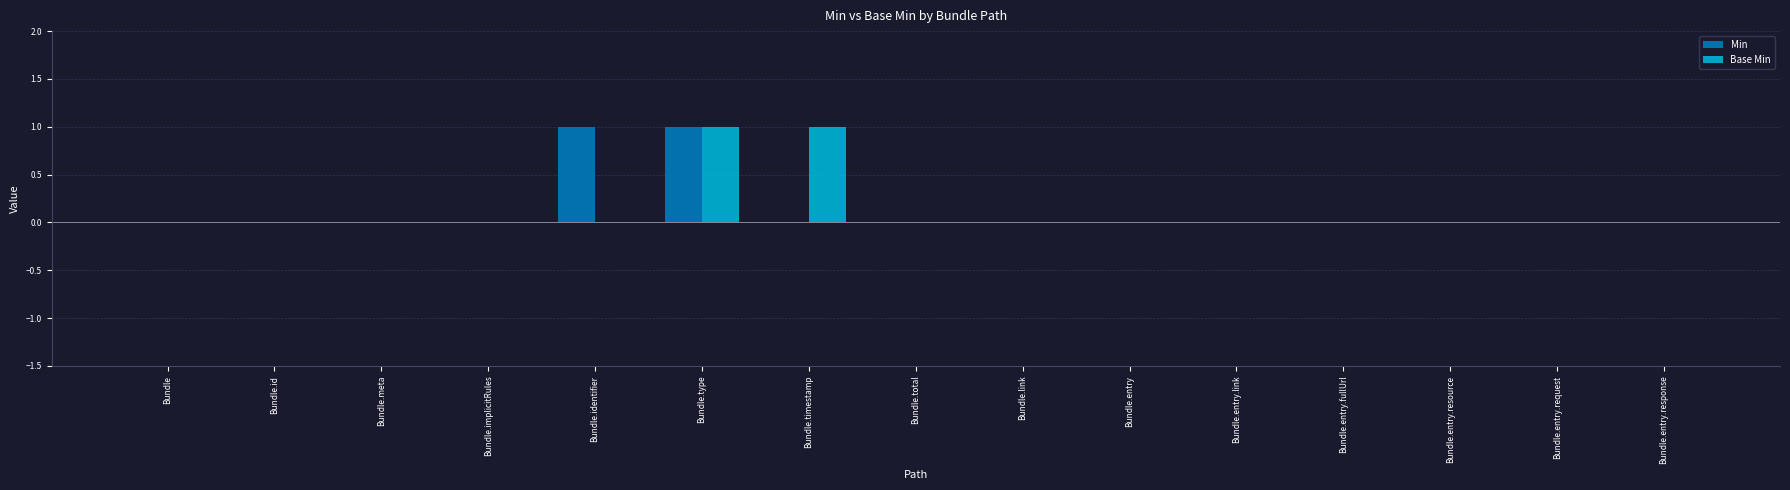

Reading right to left, transcribe all the data shown in this chart.

Min: Bundle.entry.response=0	Bundle.entry.request=0	Bundle.entry.resource=0	Bundle.entry.fullUrl=0	Bundle.entry.link=0	Bundle.entry=0	Bundle.link=0	Bundle.total=0	Bundle.timestamp=0	Bundle.type=1	Bundle.identifier=1	Bundle.implicitRules=0	Bundle.meta=0	Bundle.id=0	Bundle=0
Base Min: Bundle.entry.response=0	Bundle.entry.request=0	Bundle.entry.resource=0	Bundle.entry.fullUrl=0	Bundle.entry.link=0	Bundle.entry=0	Bundle.link=0	Bundle.total=0	Bundle.timestamp=1	Bundle.type=1	Bundle.identifier=0	Bundle.implicitRules=0	Bundle.meta=0	Bundle.id=0	Bundle=0